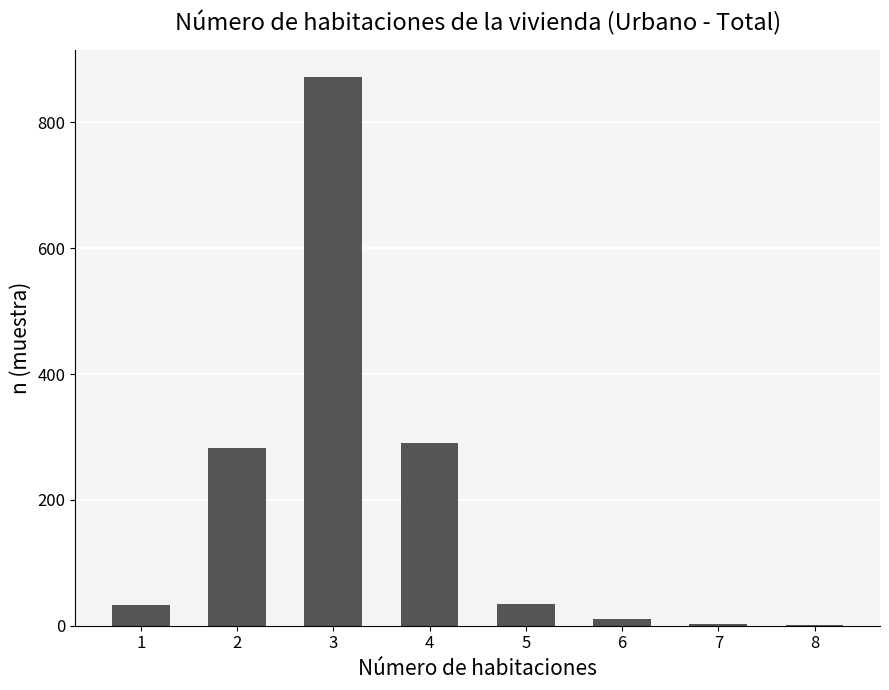

What is the change in value from 2 to 3?

+589